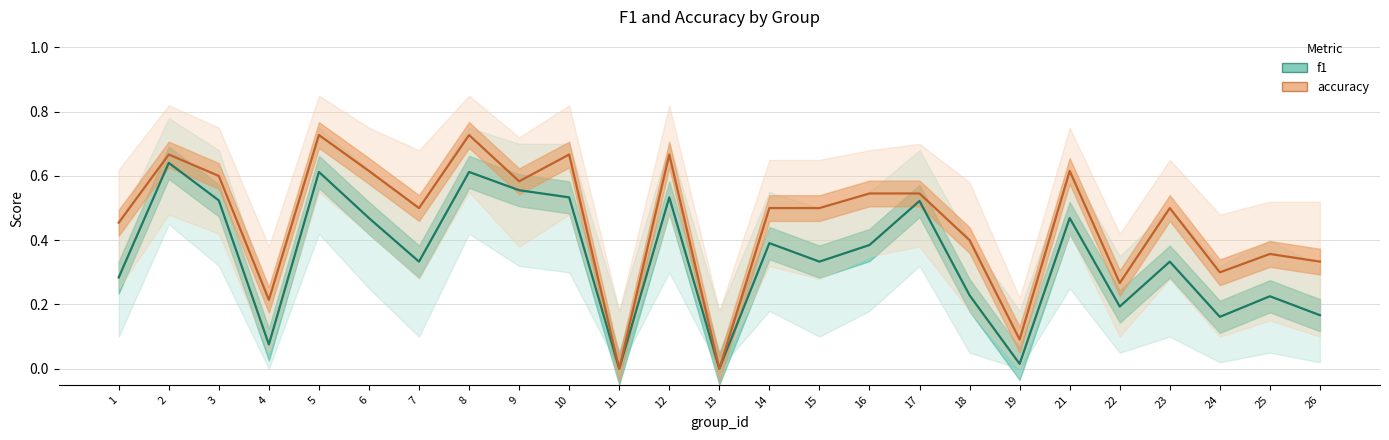

Rank the series by their maximum value, from lowest to highest.

f1, accuracy